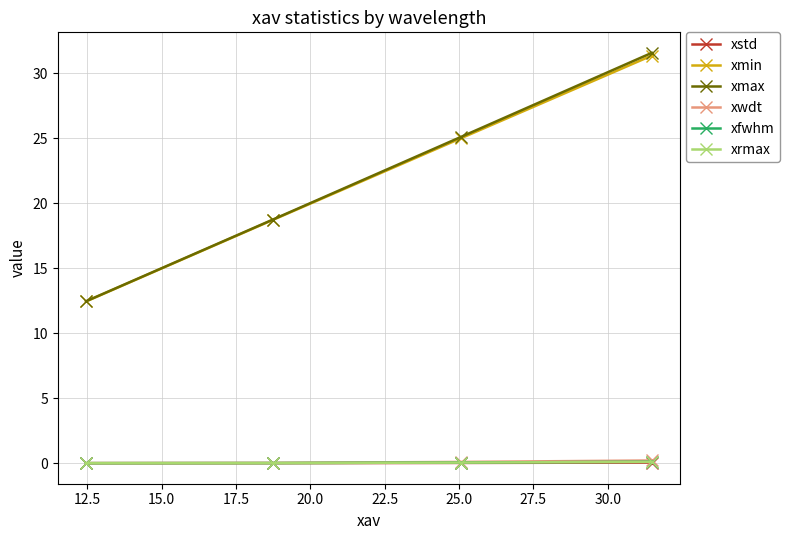

At how many categories does at least one series exceed 14?

3